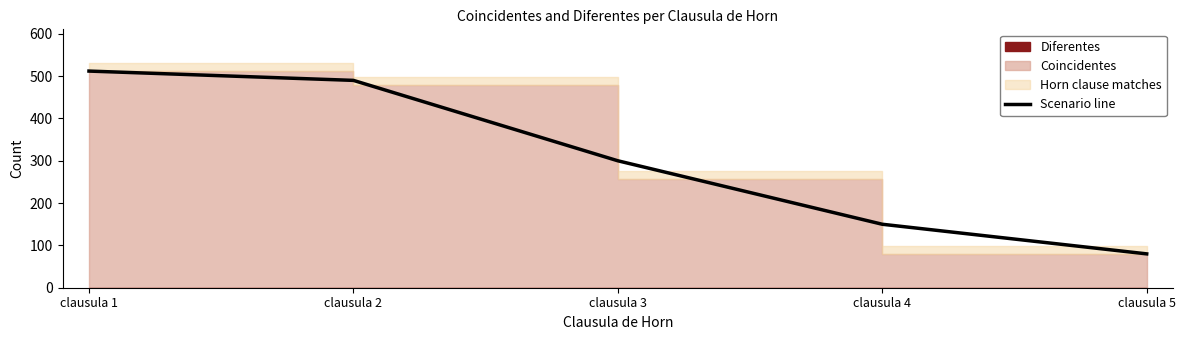

What is the difference between the values at clausula 4 and clausula 3?

150